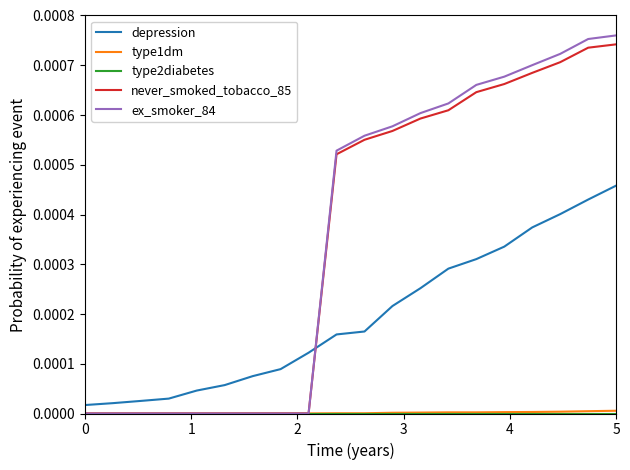

Which series ends up on top after the final intersection of depression and ex_smoker_84?

ex_smoker_84